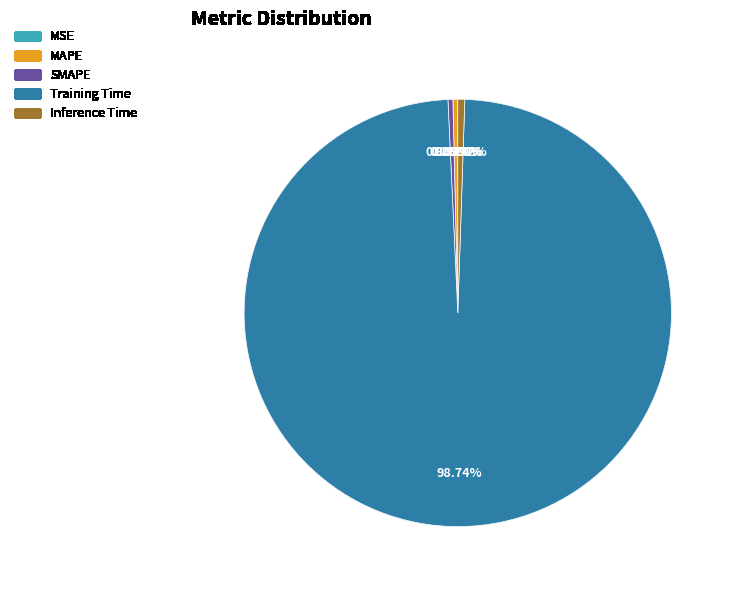

Is Training Time the majority of the pie?

Yes